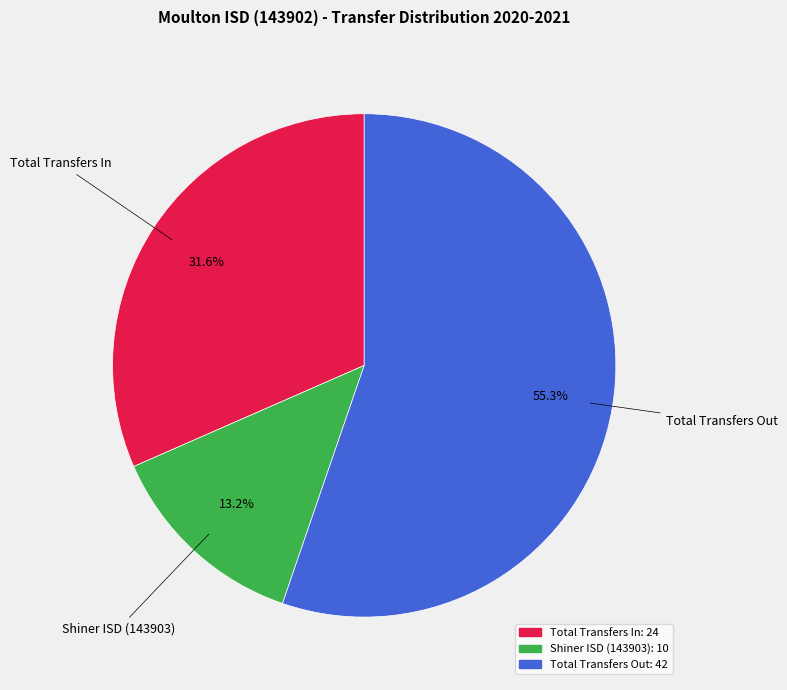

The Total Transfers In slice represents 32% of the pie. True or false?

True